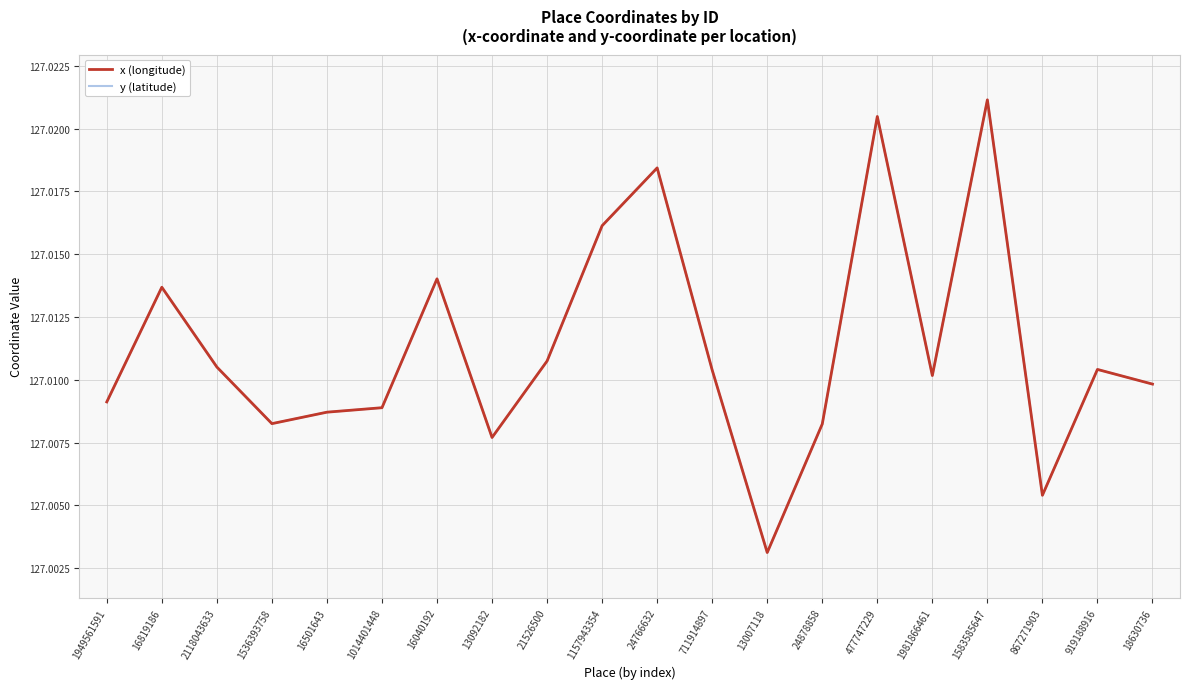

How many y (latitude) values are between 127 and 128?

20